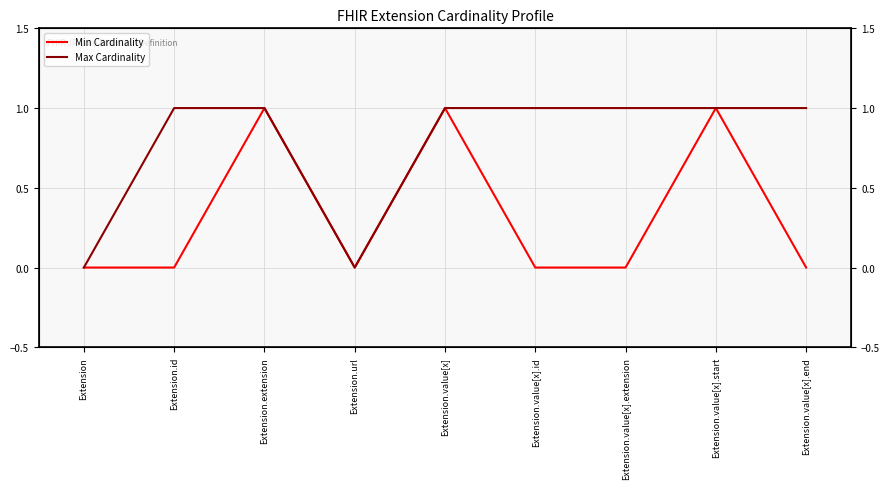

Is this an area chart (filled region under the line)?

No